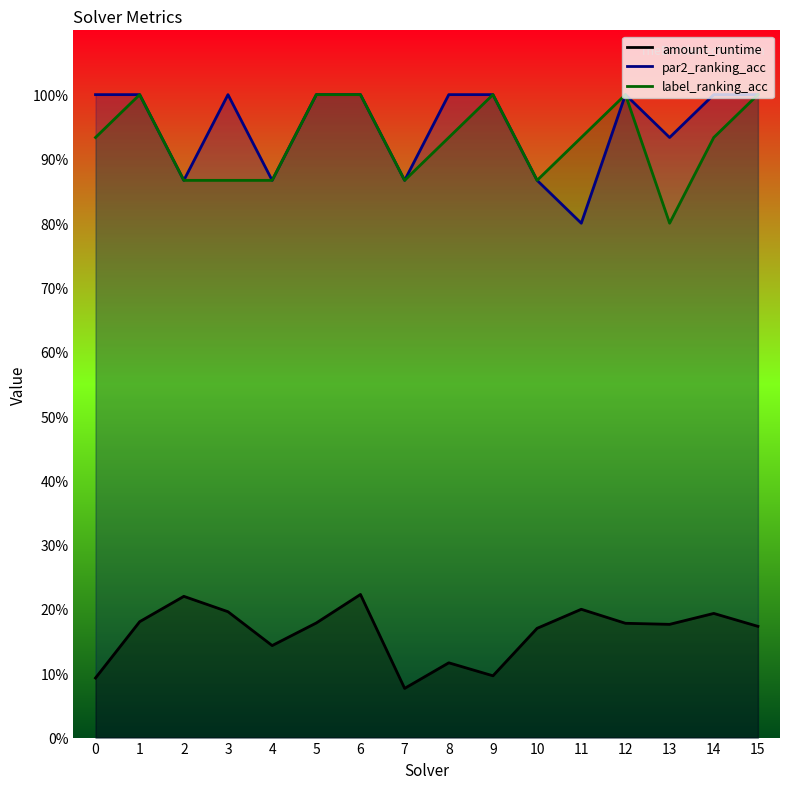

True or false: label_ranking_acc has a value of 1.4 at 0.

False